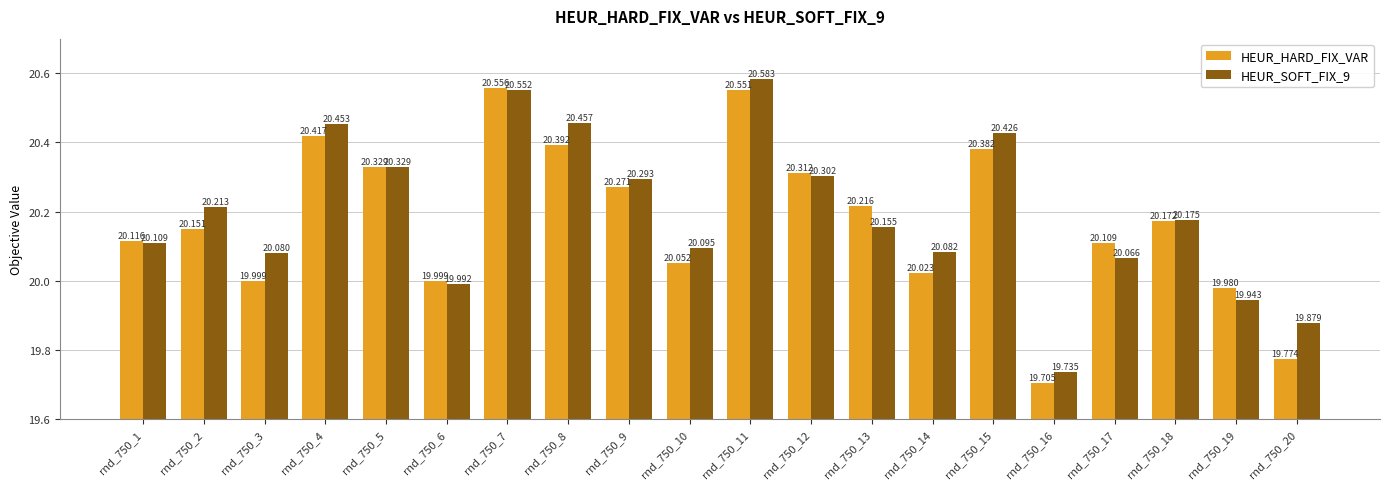

Reading left to right, what are all the values shown in this chart?

HEUR_HARD_FIX_VAR: 20.1	20.2	20.0	20.4	20.3	20.0	20.6	20.4	20.3	20.1	20.6	20.3	20.2	20.0	20.4	19.7	20.1	20.2	20.0	19.8
HEUR_SOFT_FIX_9: 20.1	20.2	20.1	20.5	20.3	20.0	20.6	20.5	20.3	20.1	20.6	20.3	20.2	20.1	20.4	19.7	20.1	20.2	19.9	19.9